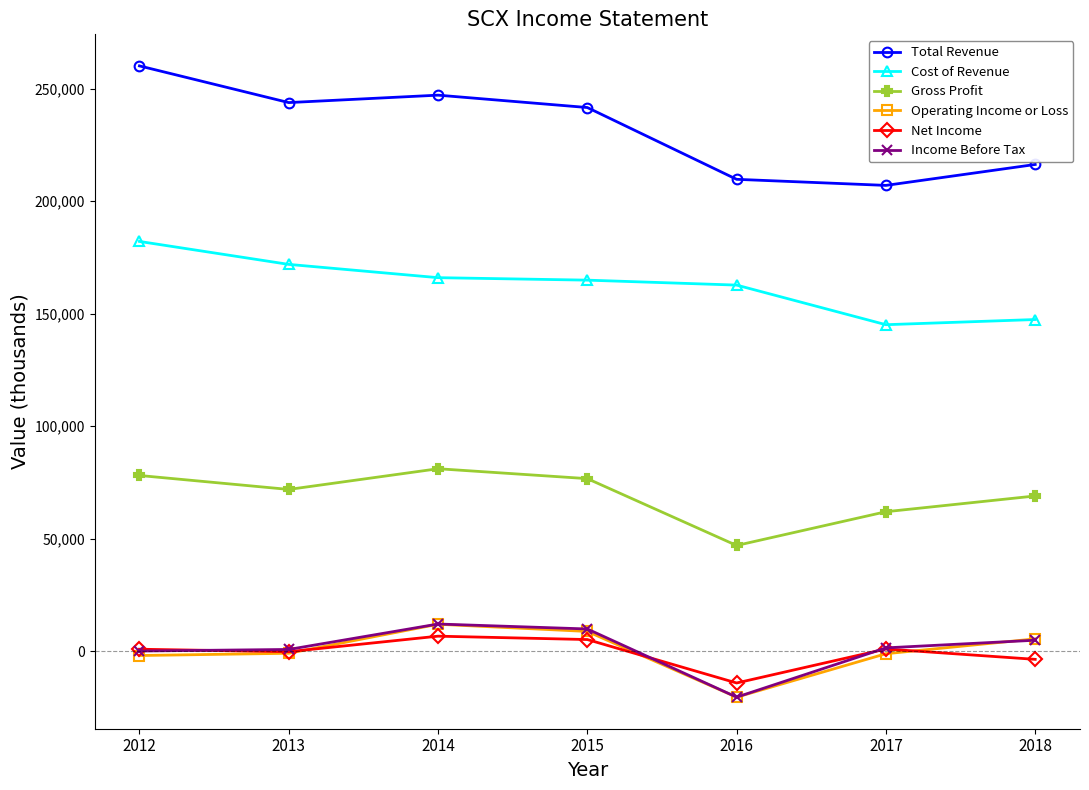

Which series has the largest total across all categories?

Total Revenue